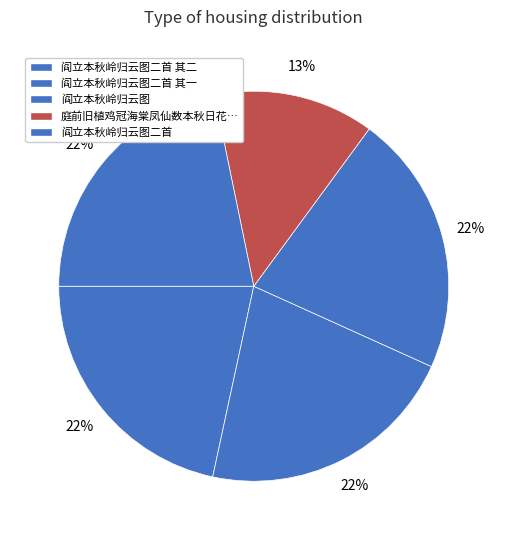

How many segments does this pie chart have?

5